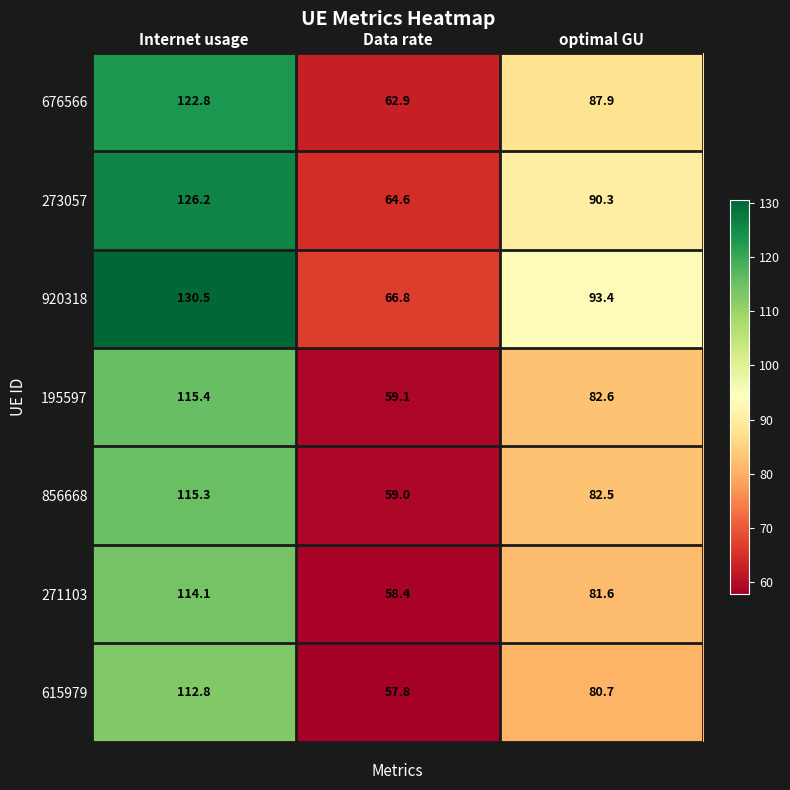

The 195597 series shows 115.4 at Internet usage. True or false?

True